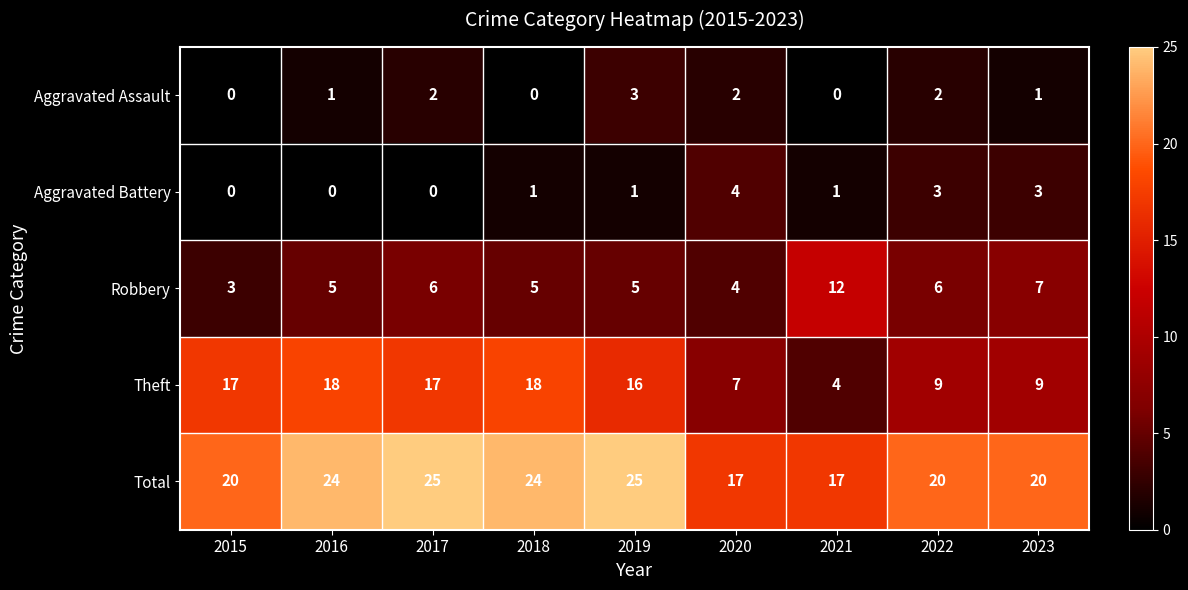

Count the number of data series in this chart.

5